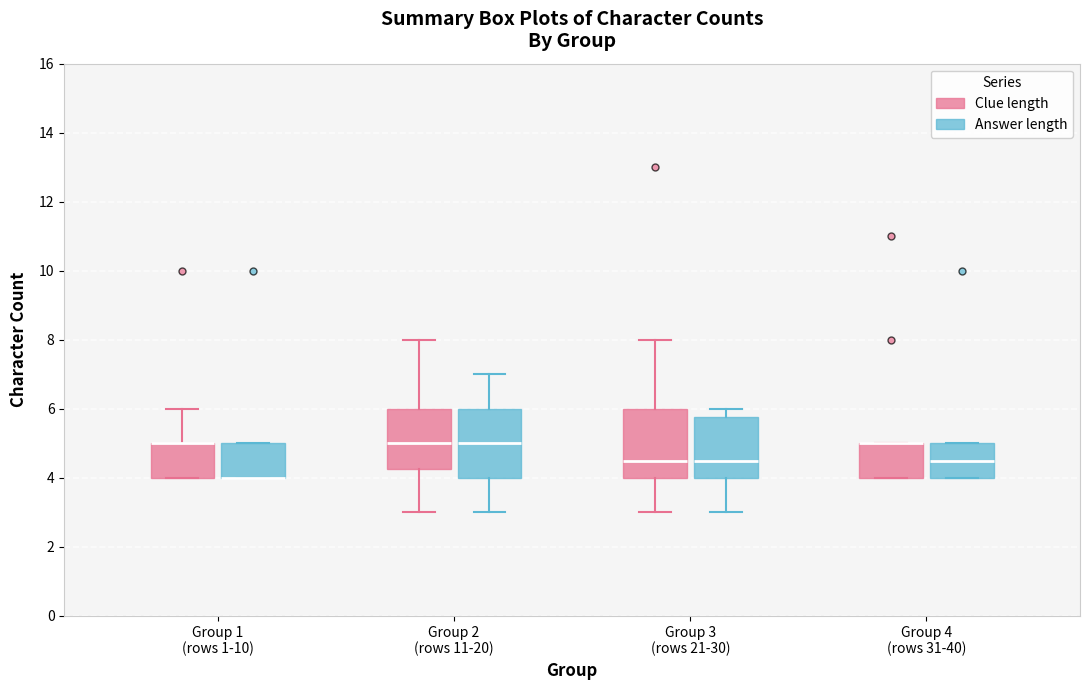

Reading left to right, transcribe this box plot: for each box, give where its median line is, the range the box spans, and where its two whiskers end, as read against the y-axis. The values are not printed on the chart, so give them approximately, as read against the axis.

Group 1 (rows 1-10) (Clue length): median 5.0 (drawn on the box's upper edge), box 4.0 to 5.0, whiskers 4.0 to 6.0
Group 1 (rows 1-10) (Answer length): median 4.0 (drawn on the box's lower edge), box 4.0 to 5.0, whiskers 4.0 to 5.0
Group 2 (rows 11-20) (Clue length): median 5.0, box 4.2 to 6.0, whiskers 3.0 to 8.0
Group 2 (rows 11-20) (Answer length): median 5.0, box 4.0 to 6.0, whiskers 3.0 to 7.0
Group 3 (rows 21-30) (Clue length): median 4.6, box 4.0 to 6.0, whiskers 3.0 to 8.0
Group 3 (rows 21-30) (Answer length): median 4.6, box 4.0 to 5.8, whiskers 3.0 to 6.0
Group 4 (rows 31-40) (Clue length): median 5.0 (drawn on the box's upper edge), box 4.0 to 5.0, whiskers 4.0 to 5.0
Group 4 (rows 31-40) (Answer length): median 4.6, box 4.0 to 5.0, whiskers 4.0 to 5.0